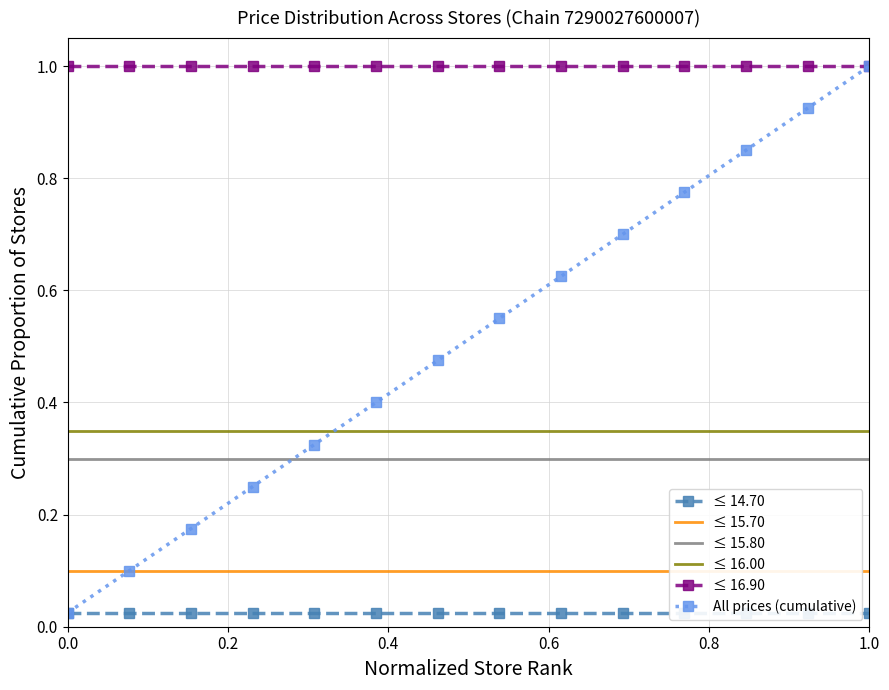

True or false: ≤ 15.70 and All prices (cumulative) intersect in this chart.

False